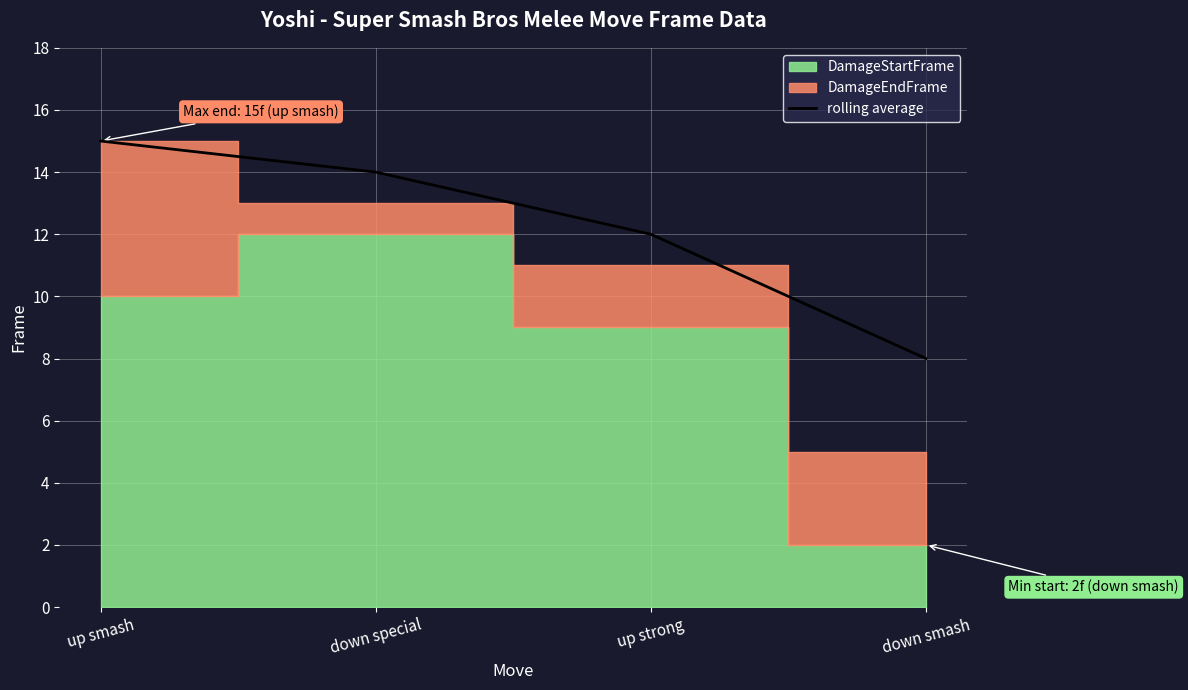

What is the difference between the second highest and second lowest values?

2